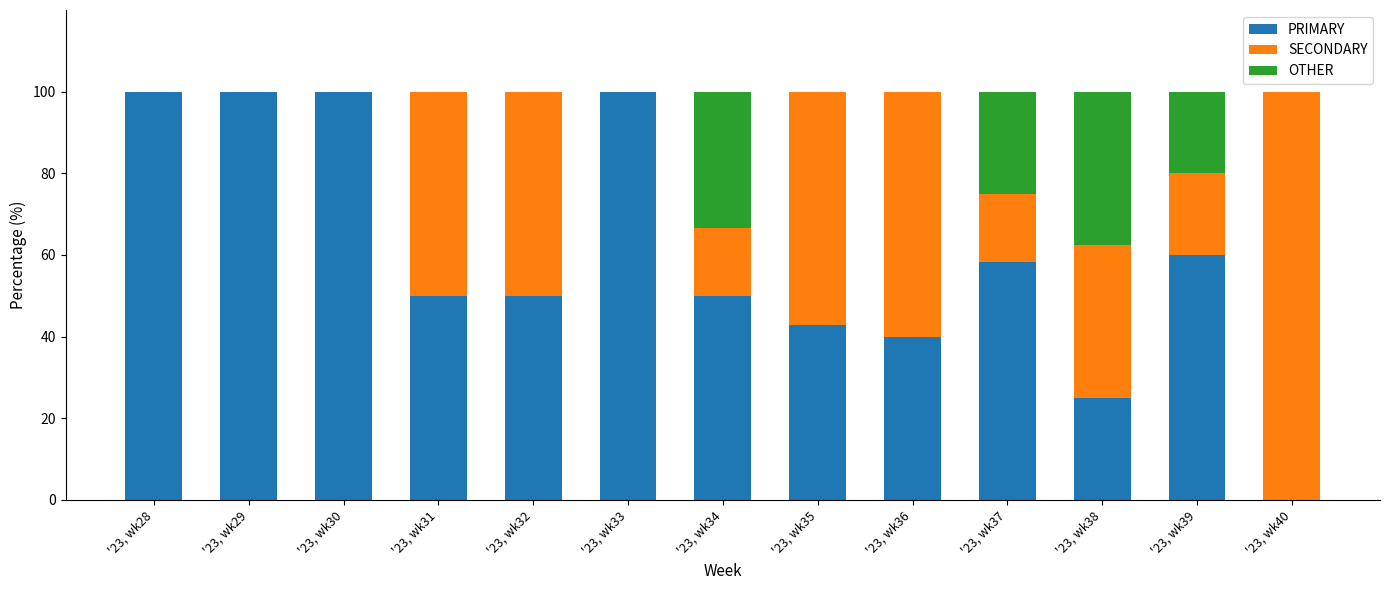

What is the highest value of the PRIMARY series?

100.0